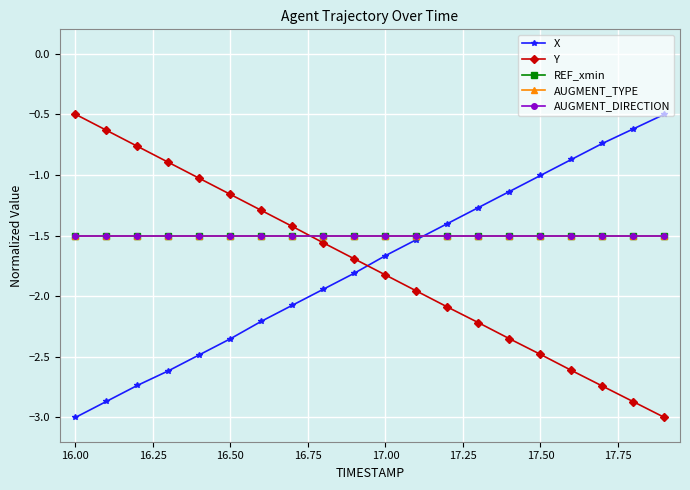

What is the value of the AUGMENT_TYPE point at the 20th from the left?

-1.5